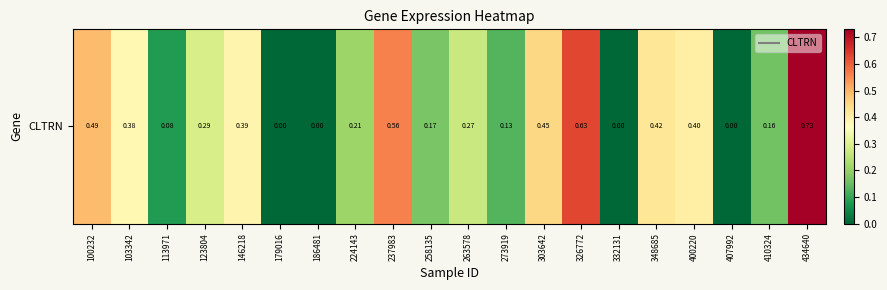

True or false: the data shows 0.0 at 410324.

False